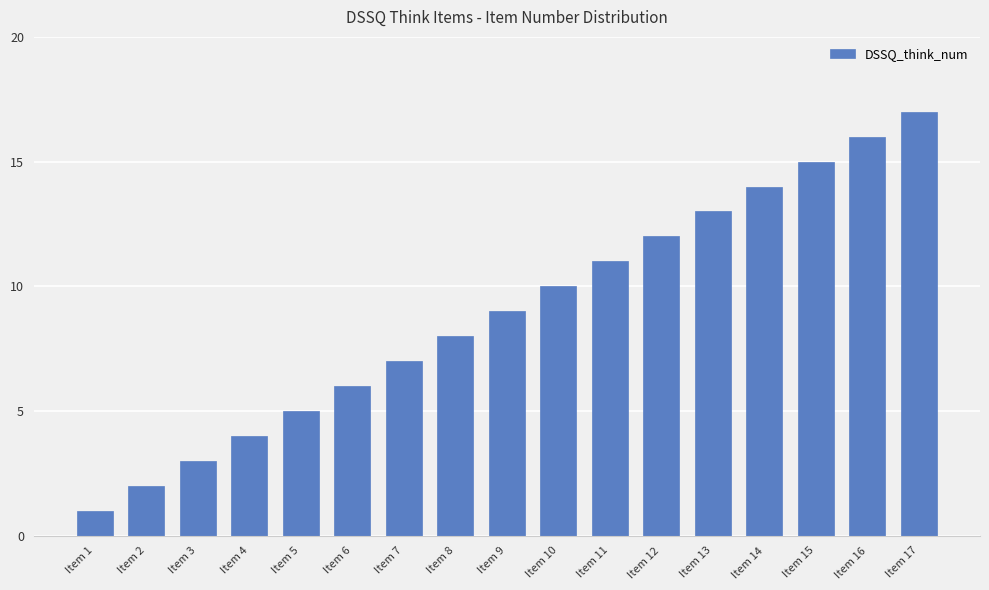

How many values are below 9?

8